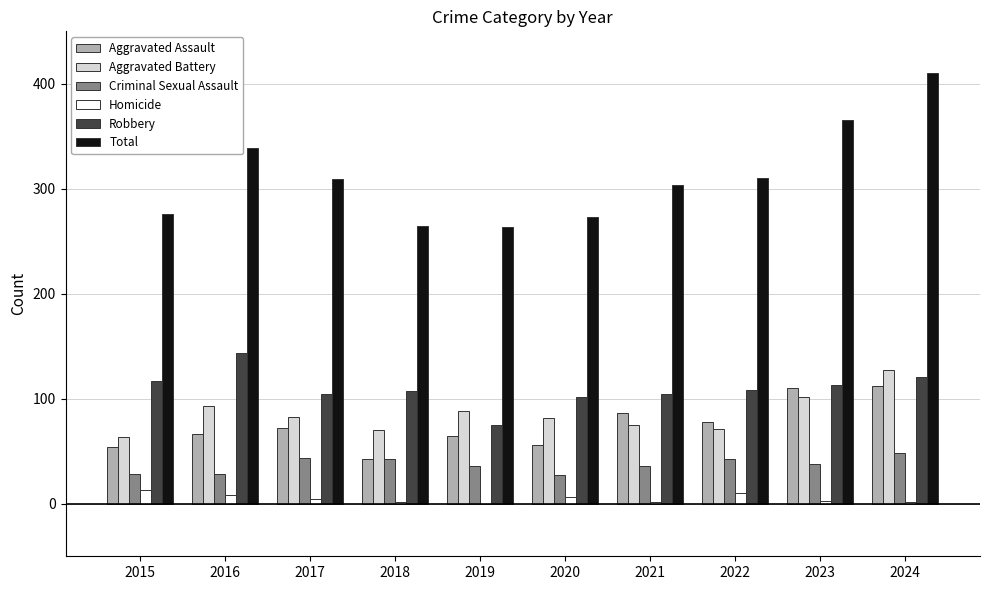

How many groups of bars are there?

10